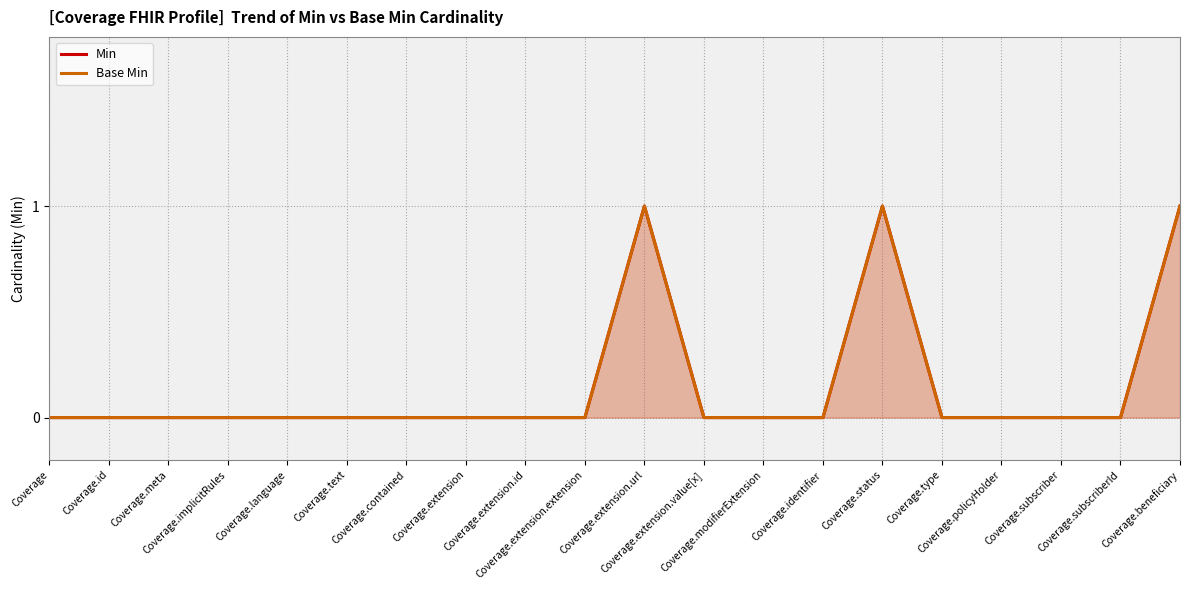

Between Coverage.text and Coverage.extension.url, which series saw the biggest shift?

Min